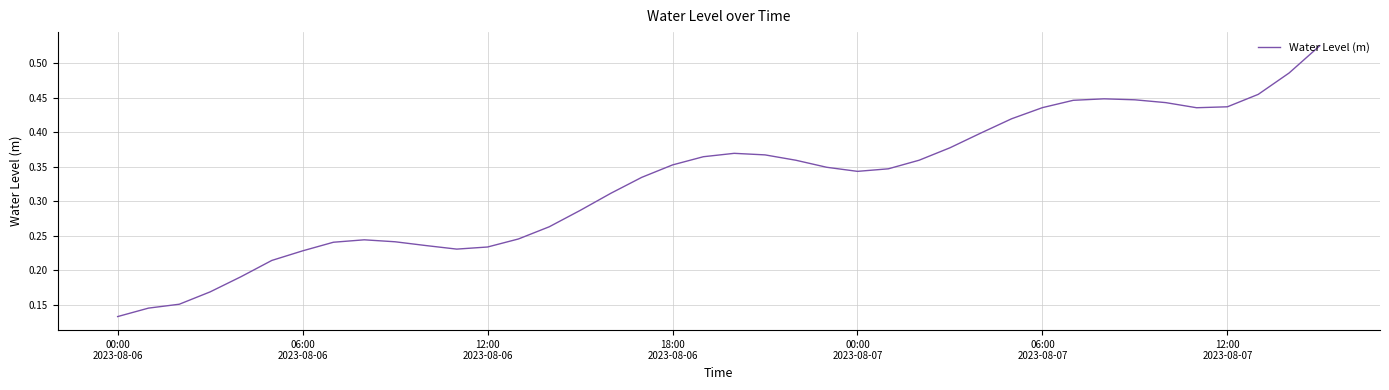

How many lines are shown in the chart?

1